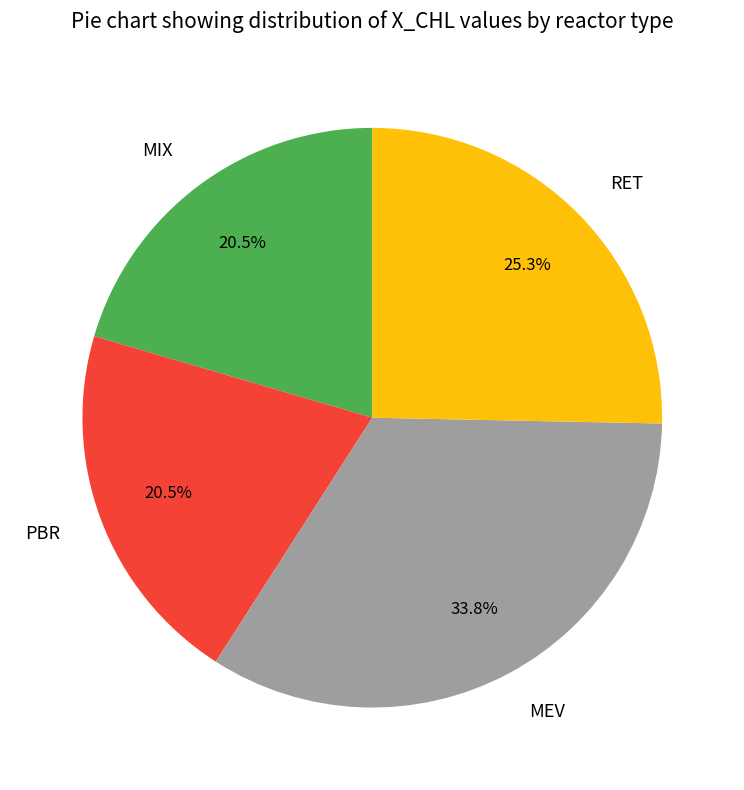

Do MEV and PBR together represent more than half of the pie?

Yes